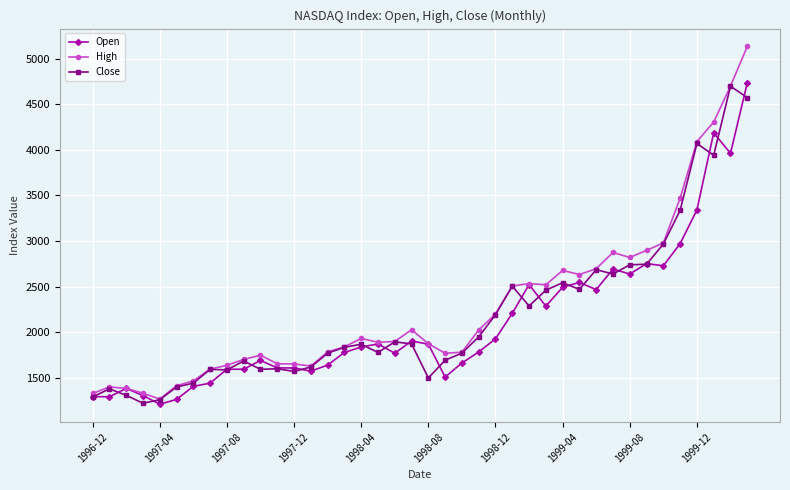

True or false: Open has more than 2 points higher than both neighbors.

True